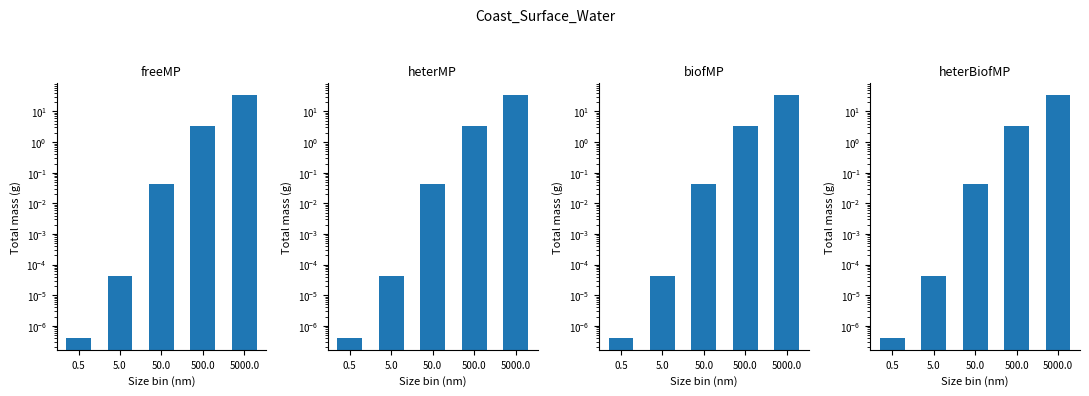

Which category has the lowest value across all series?

0.5